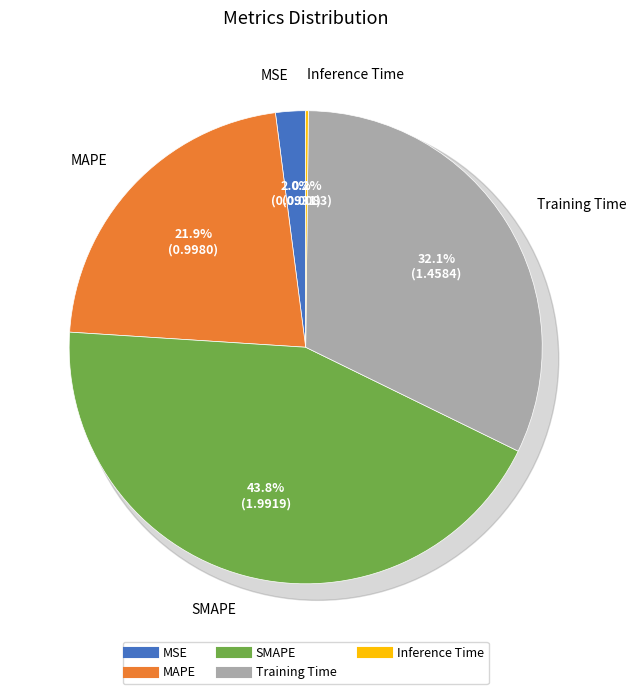

What portion of the pie excludes MSE?

98.0%